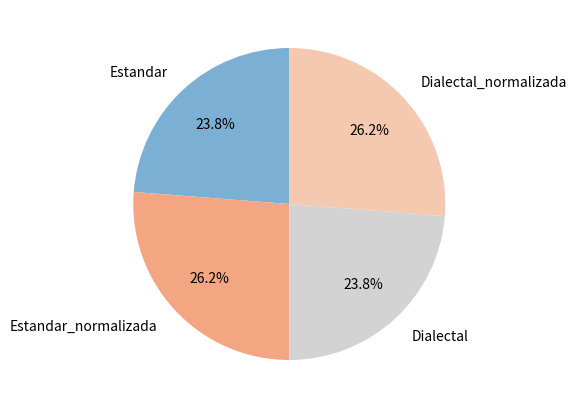

Count the number of slices in the pie.

4